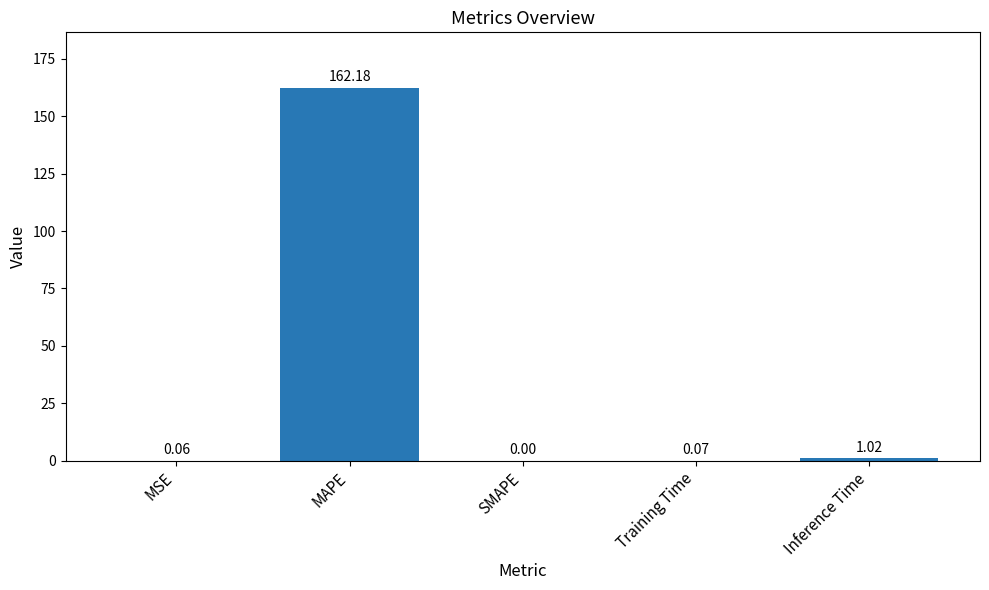

What is the sum of all values?

163.3